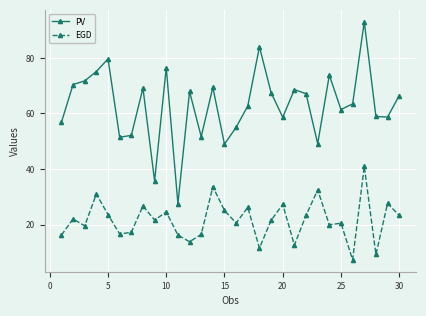

Which series has the largest total across all categories?

PV